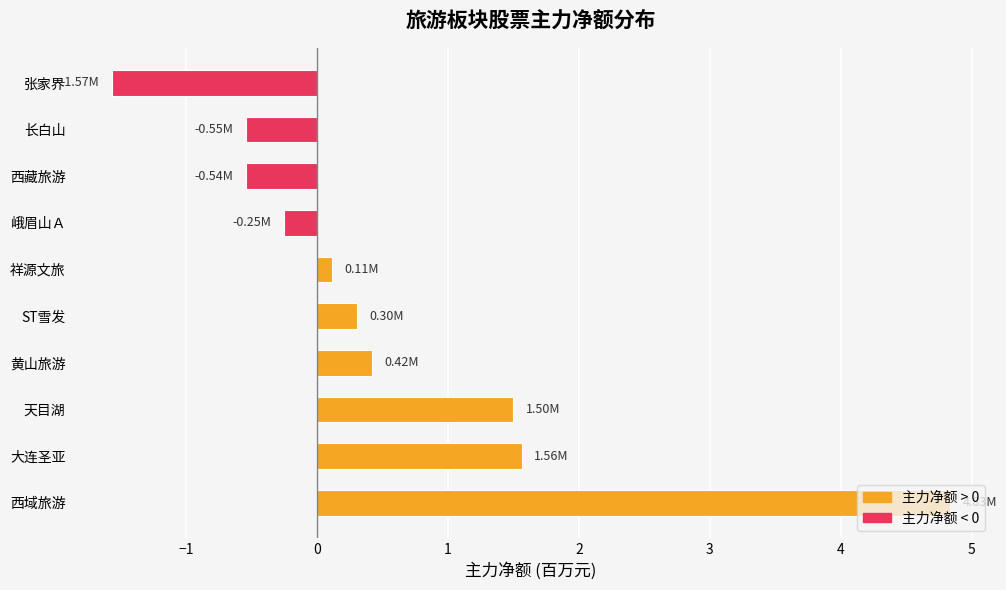

What is the difference between the values at 西藏旅游 and 张家界?

1.0